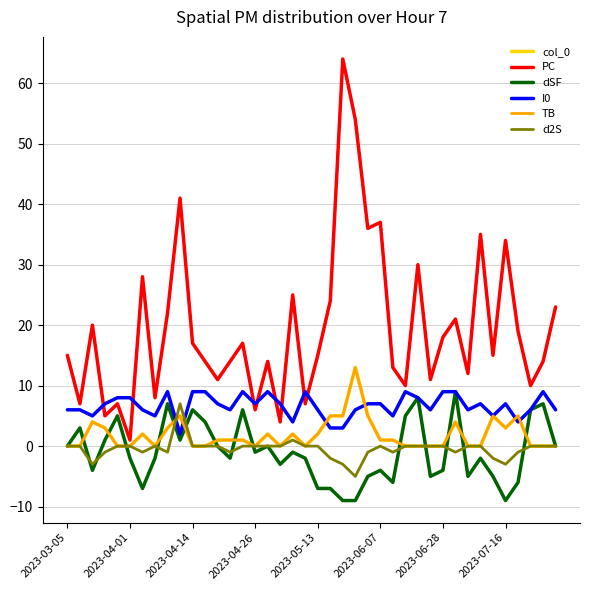

Reading left to right, list all the values displayed in this chart.

col_0: 0	0	4	3	0	0	2	0	3	5	0	0	1	1	1	0	2	0	2	0	2	5	5	13	5	1	1	0	0	0	0	4	0	0	5	3	5	0	0	0
PC: 15	7	20	5	7	1	28	8	22	41	17	14	11	14	17	6	14	4	25	7	15	24	64	54	36	37	13	10	30	11	18	21	12	35	15	34	19	10	14	23
dSF: 0	3	-4	1	5	-2	-7	-2	7	1	6	4	0	-2	6	-1	0	-3	-1	-2	-7	-7	-9	-9	-5	-4	-6	5	8	-5	-4	9	-5	-2	-5	-9	-6	6	7	0
I0: 6	6	5	7	8	8	6	5	9	2	9	9	7	6	9	7	9	7	4	9	6	3	3	6	7	7	5	9	8	6	9	9	6	7	5	7	4	6	9	6
TB: 0	0	4	3	0	0	2	0	3	5	0	0	1	1	1	0	2	0	2	0	2	5	5	13	5	1	1	0	0	0	0	4	0	0	5	3	5	0	0	0
d2S: 0	0	-3	-1	0	0	-1	0	-1	7	0	0	0	-1	0	0	0	0	1	0	0	-2	-3	-5	-1	0	-1	0	0	0	0	-1	0	0	-2	-3	-1	0	0	0